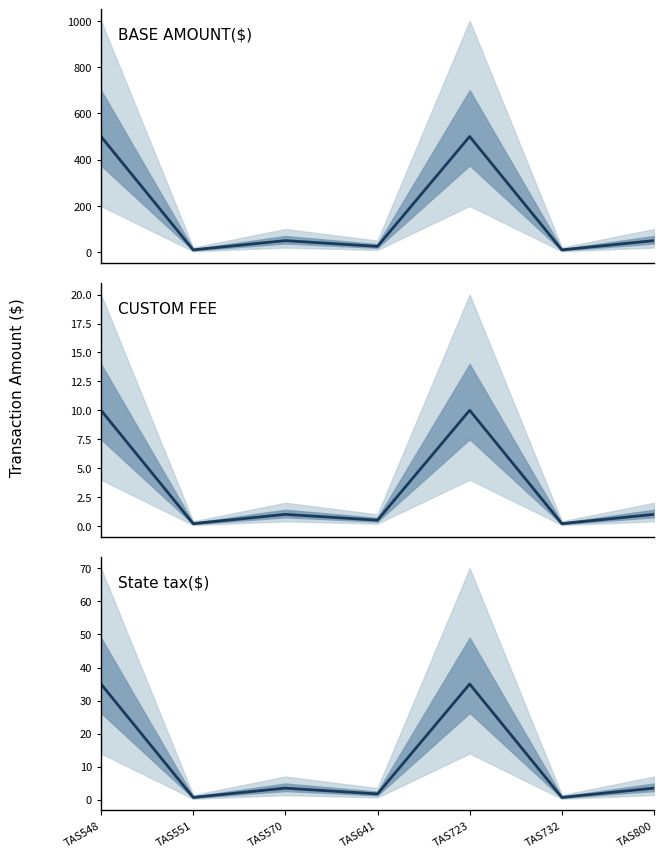

Is it true that CUSTOM FEE equals 0.5 at TAS641?

True